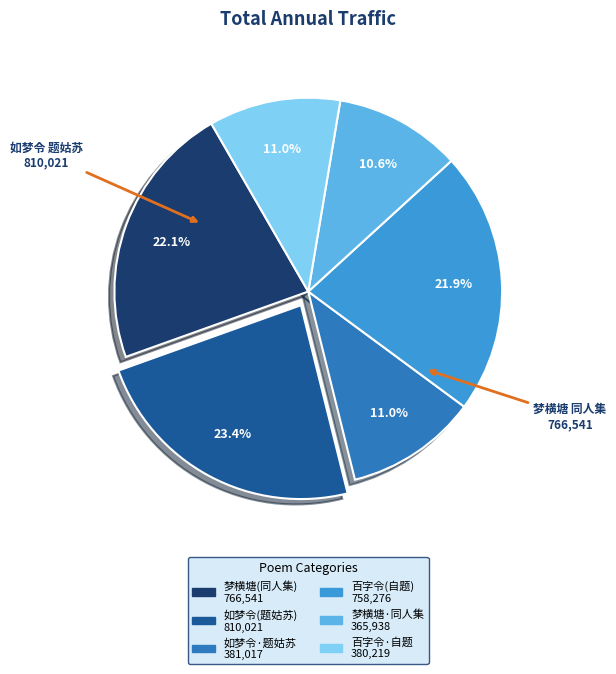

Does any single category account for the majority?

No